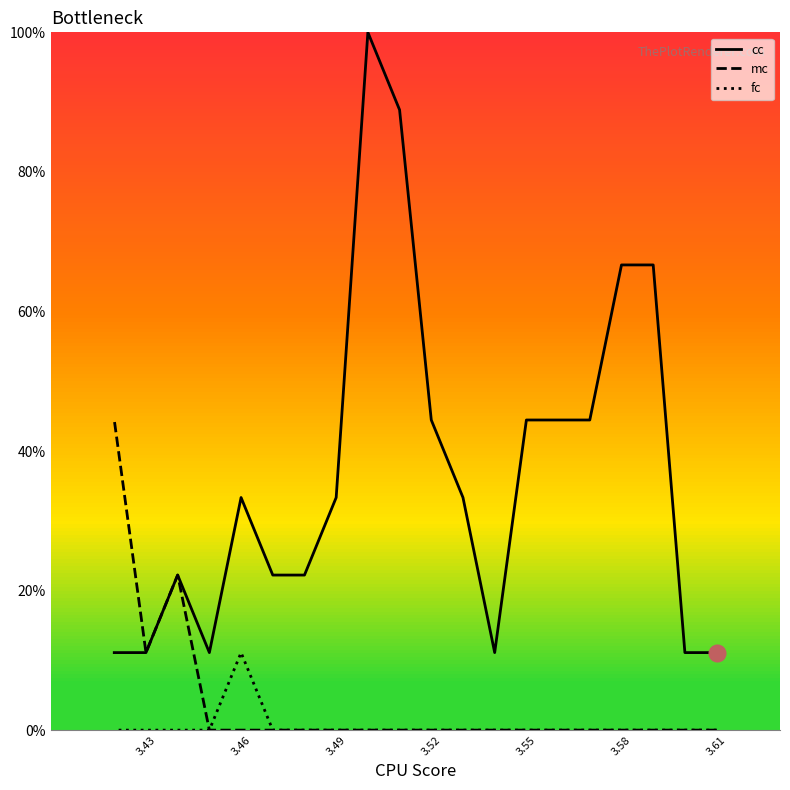

True or false: cc and fc intersect in this chart.

False